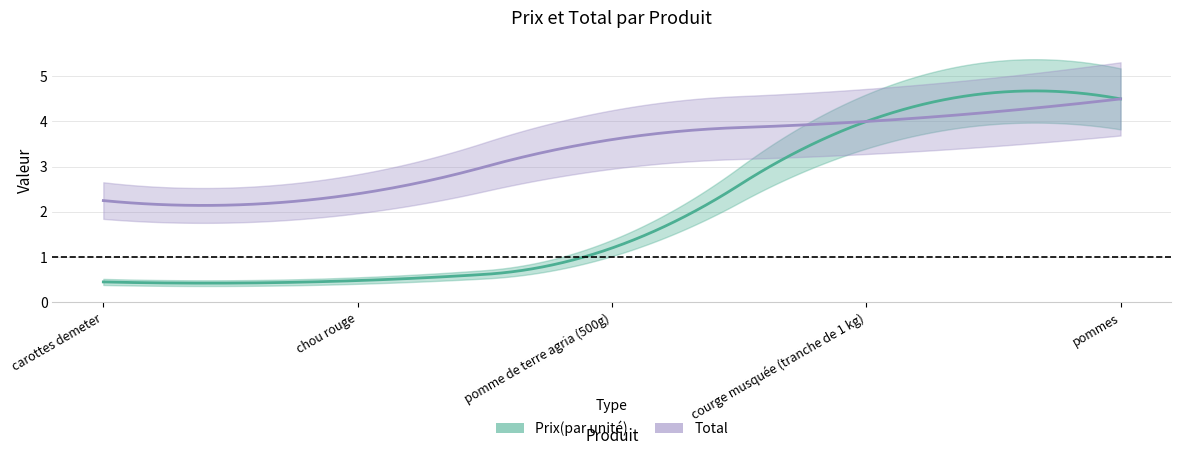

At how many categories does at least one series exceed 3?

3